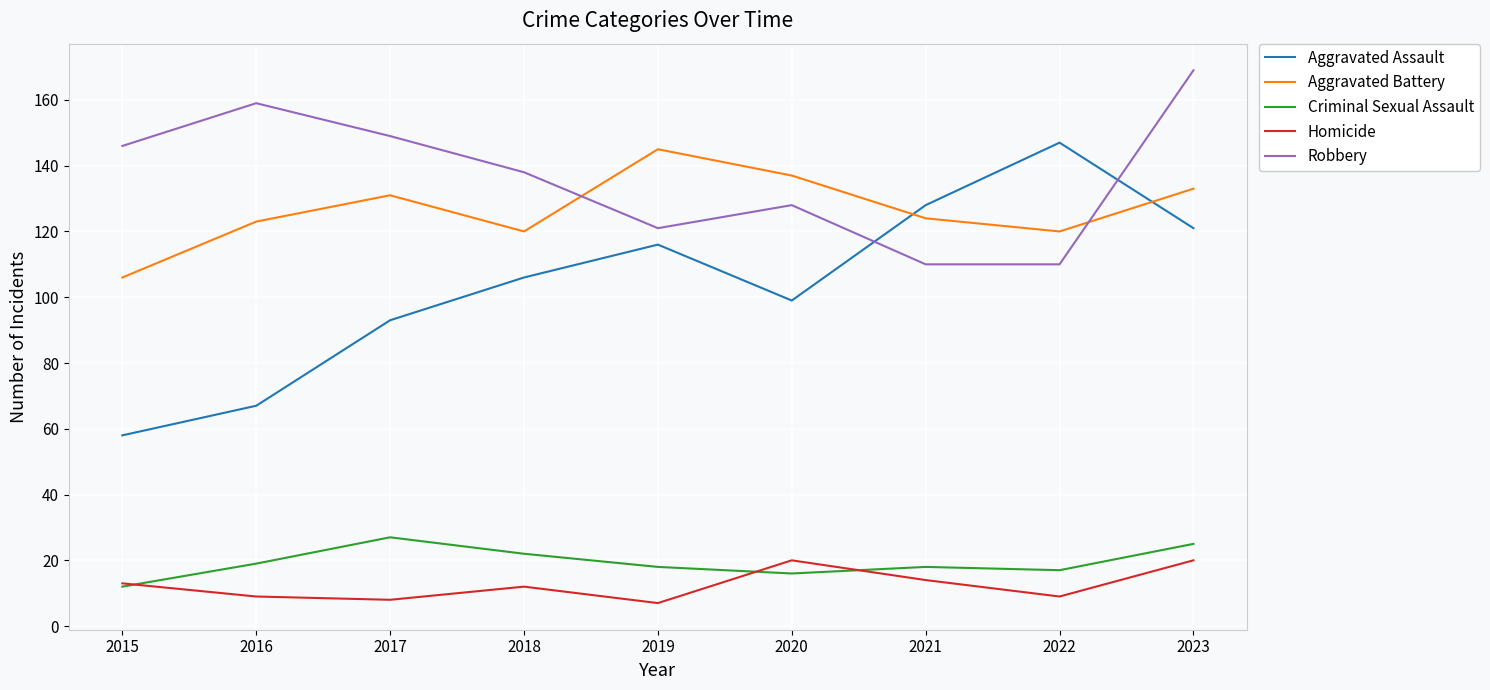

Rank the series by their maximum value, from highest to lowest.

Robbery, Aggravated Assault, Aggravated Battery, Criminal Sexual Assault, Homicide